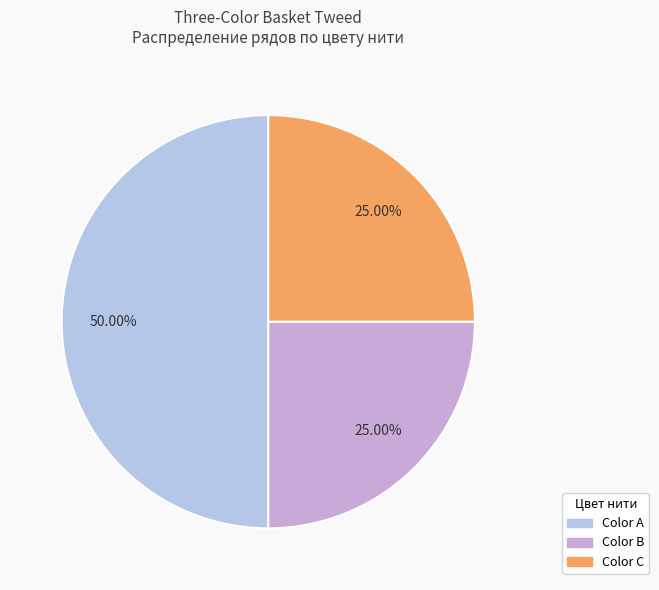

Is there any slice that represents more than half of the pie?

No